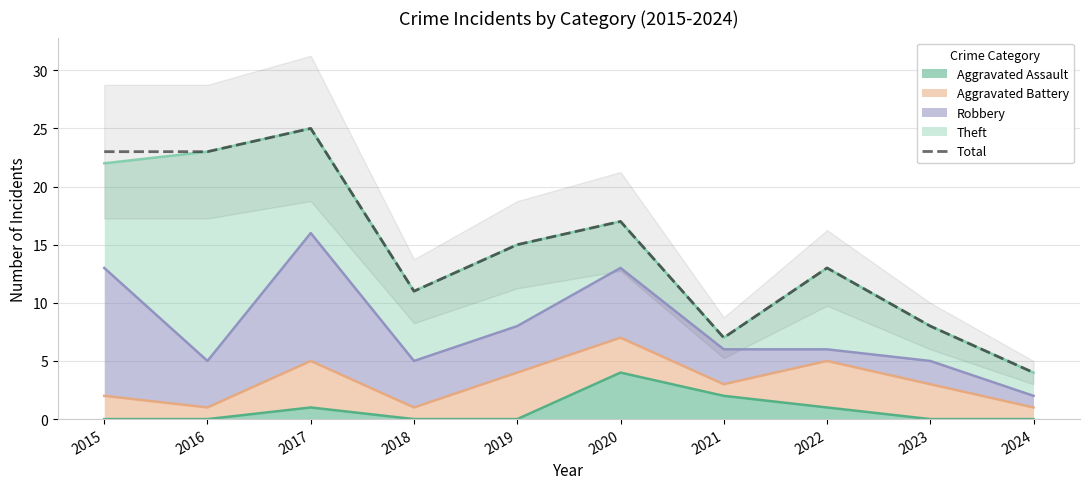

At which category does the data reach its first local peak?

2017